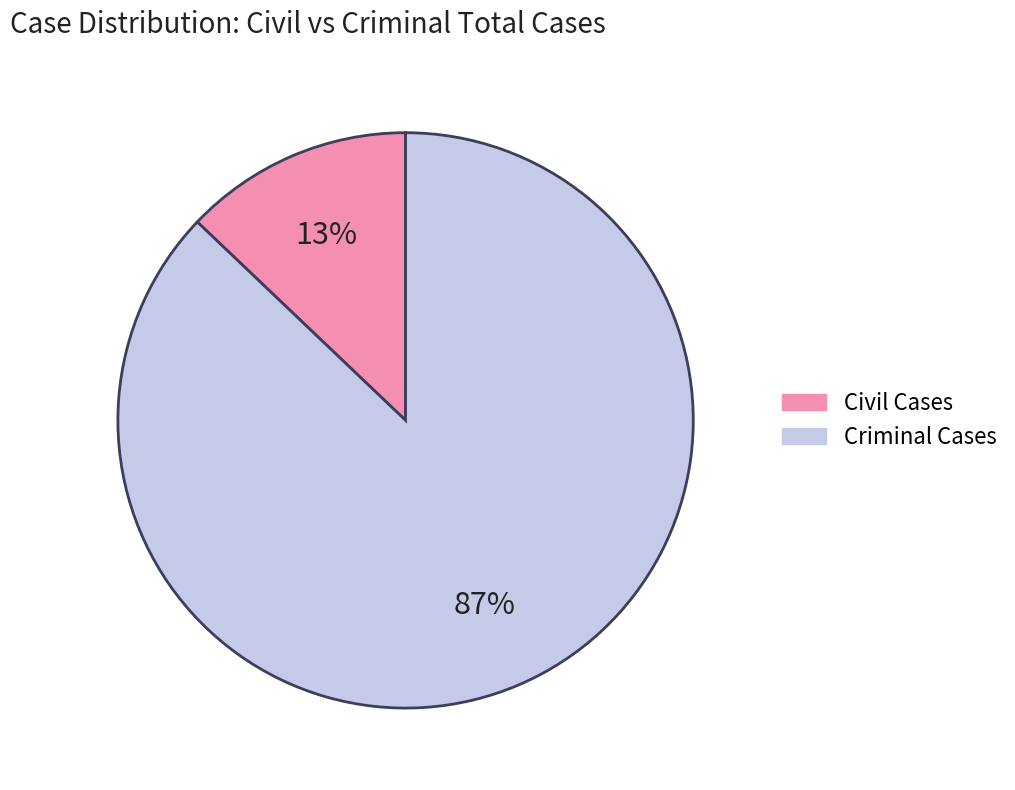

Which has a higher value, Civil Cases or Criminal Cases?

Criminal Cases